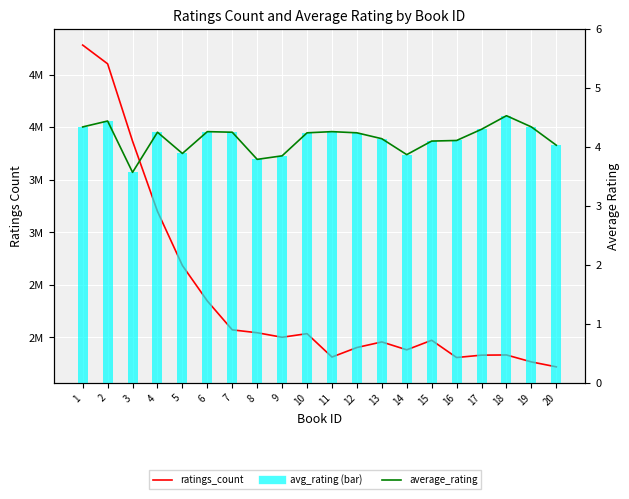

What is the value of the ratings_count bar at the 16th from the left?

1808403.0